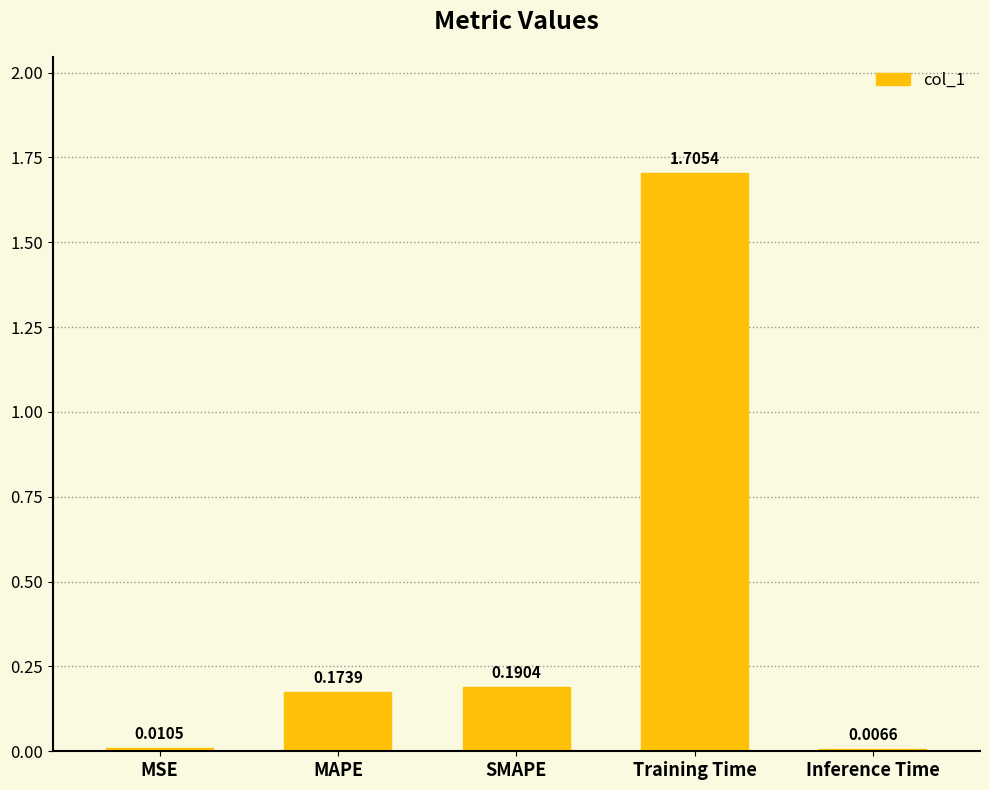

What is the label of the 1st bar from the left?

MSE